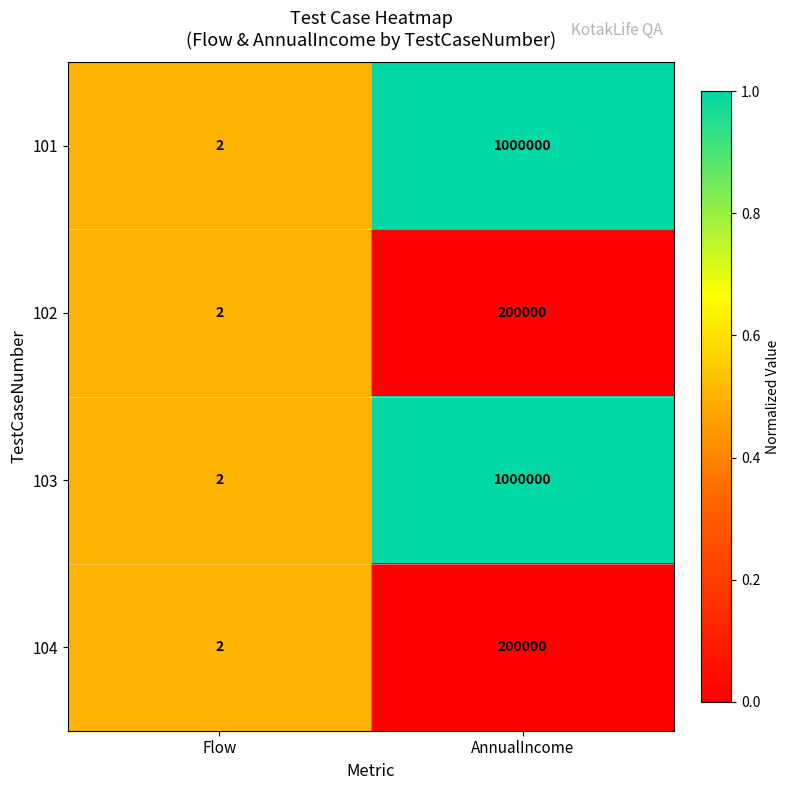

Reading right to left, what are all the values shown in this chart?

101: AnnualIncome=1000000	Flow=2
102: AnnualIncome=200000	Flow=2
103: AnnualIncome=1000000	Flow=2
104: AnnualIncome=200000	Flow=2